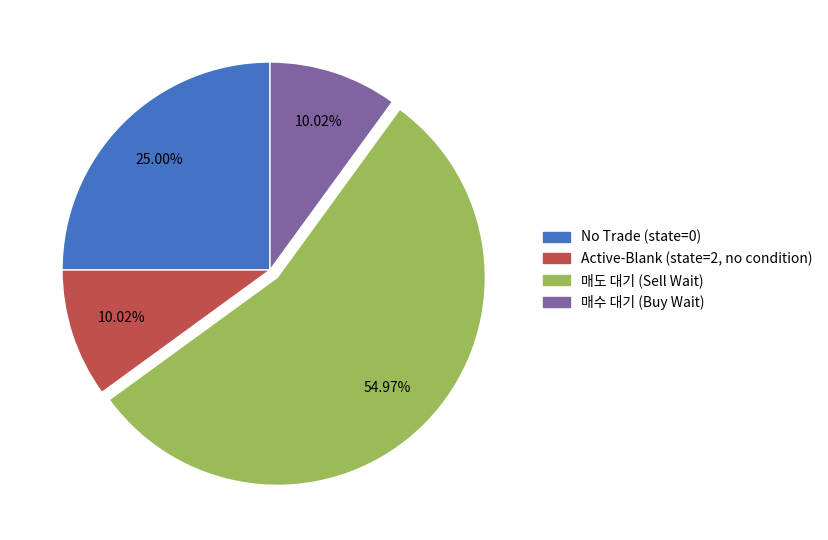

Is there any slice that represents more than half of the pie?

Yes